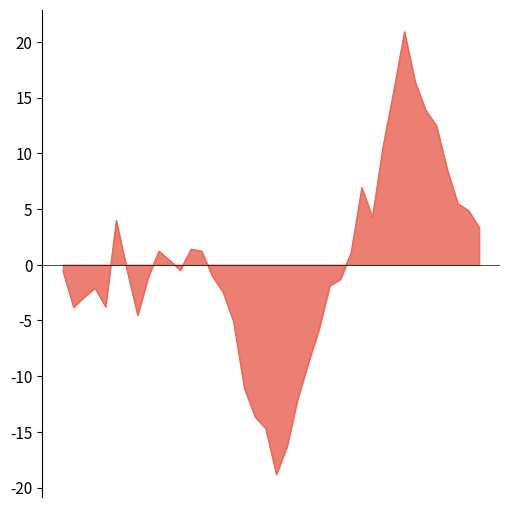

Does the chart display data point markers on the line(s)?

No